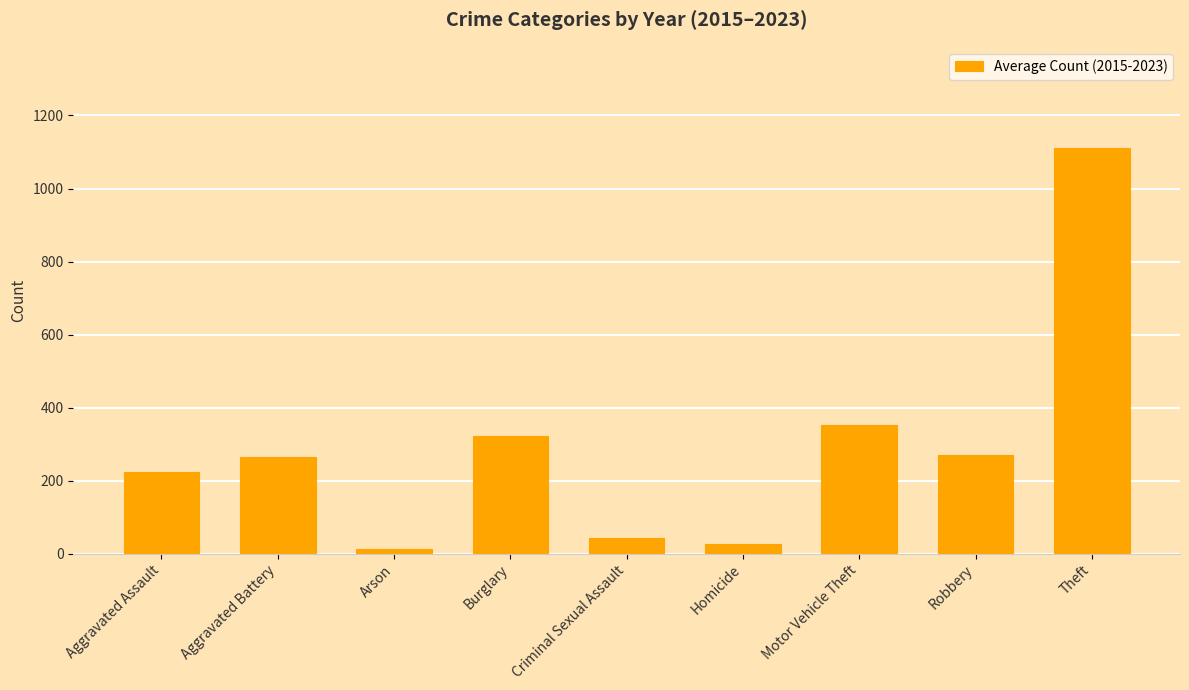

Where is the data nearest to the value 562?

Motor Vehicle Theft